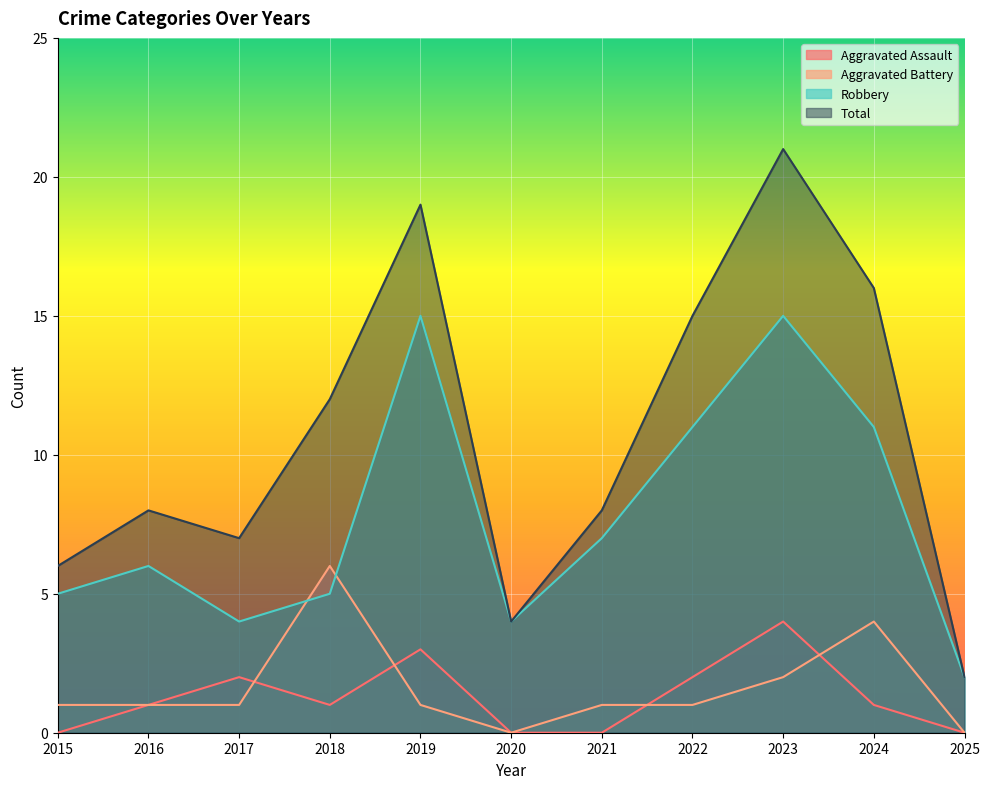

In Total, how many points are lower than both neighbors (excluding endpoints)?

2